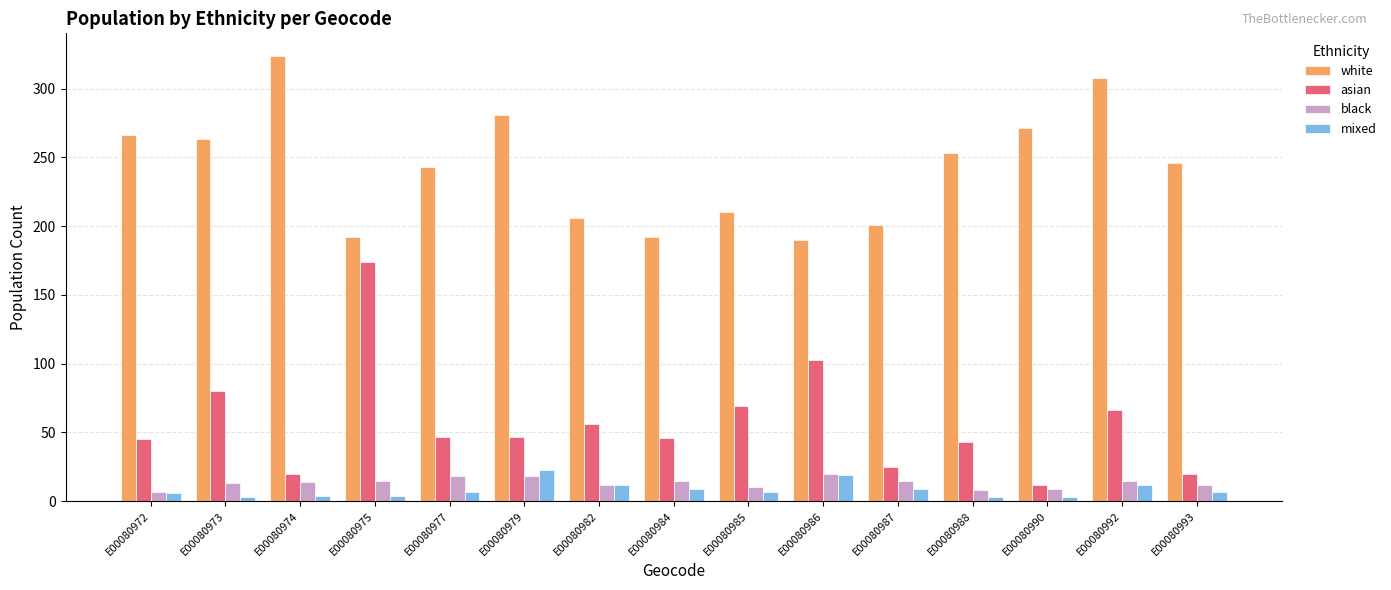

Which category has the highest value across all series?

E00080974